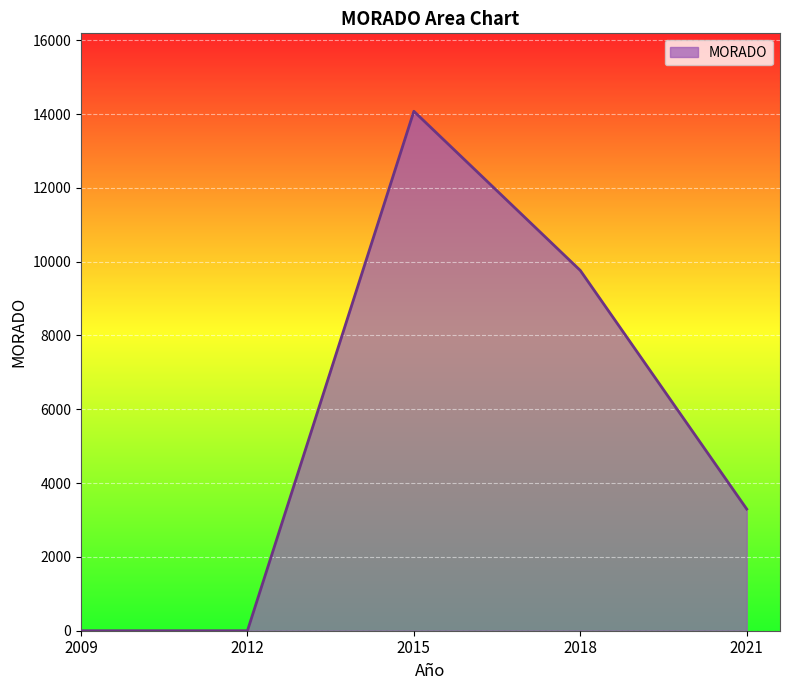

What is the change in value from 2009 to 2021?

+3297